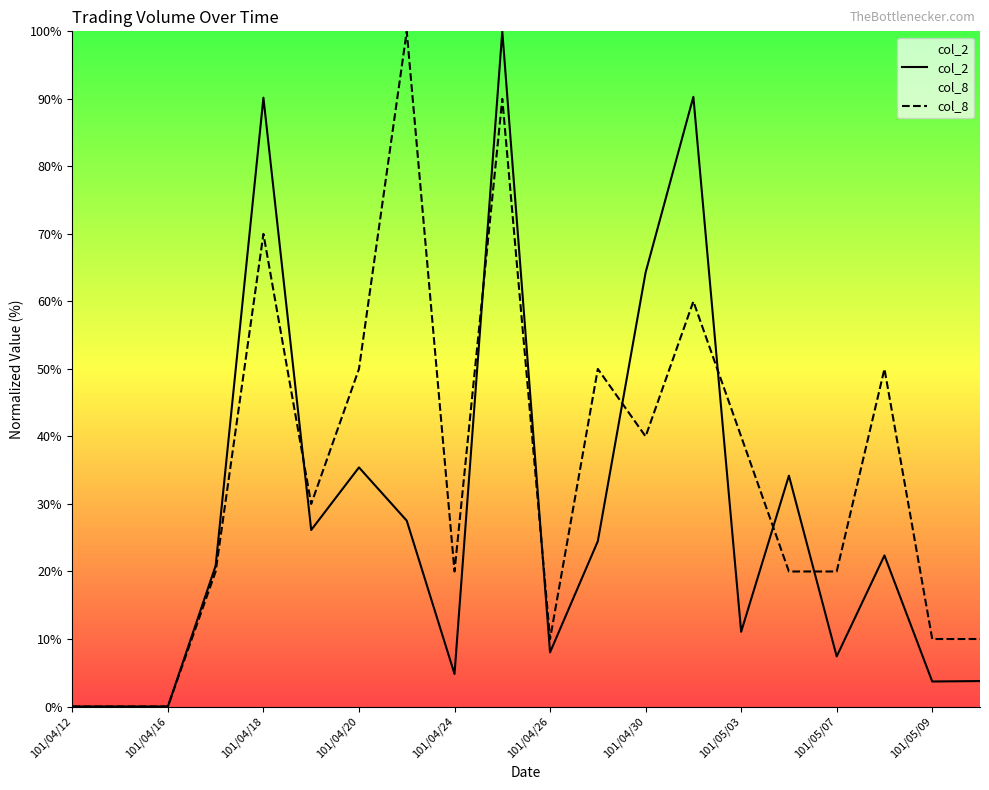

True or false: col_8 has more than 2 points higher than both neighbors.

True